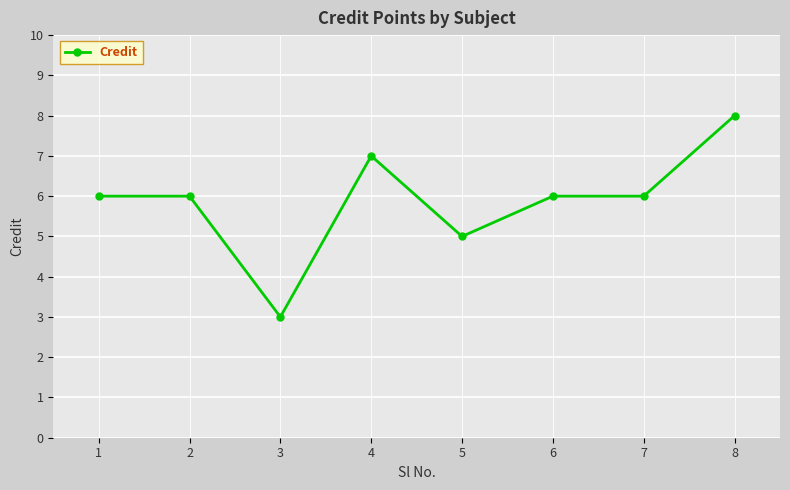

Reading left to right, what are all the values shown in this chart?

6	6	3	7	5	6	6	8